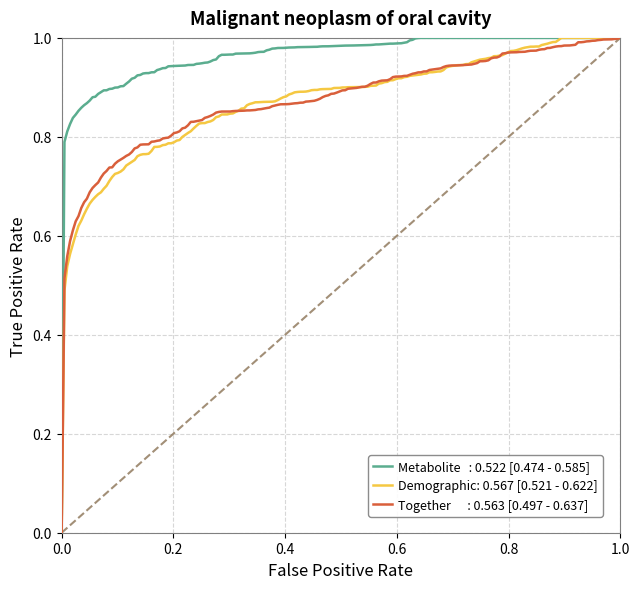

How many lines are shown in the chart?

3